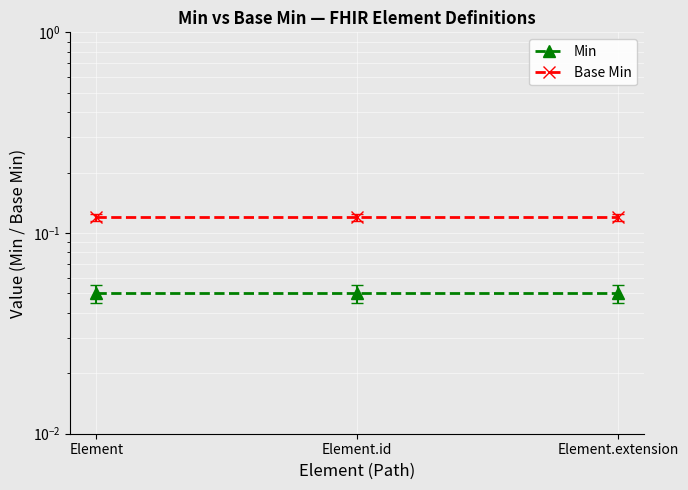

How many data points does each series have?

3